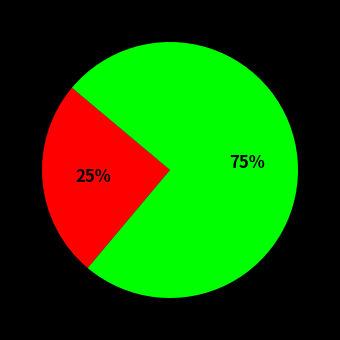

To the nearest percent, what is the average slice percentage?

50%